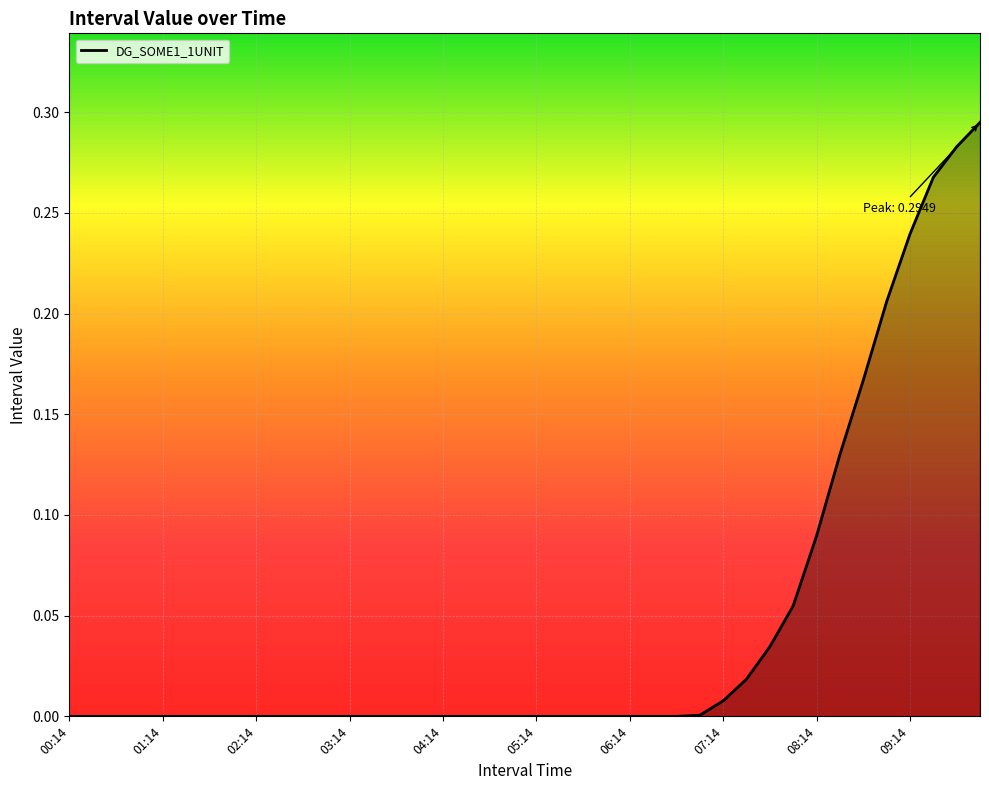

Rank the categories by value from highest to lowest.

09:59, 09:44, 09:29, 09:14, 08:59, 08:44, 08:29, 08:14, 07:59, 07:44, 07:29, 07:14, 06:59, 00:14, 00:29, 00:44, 00:59, 01:14, 01:29, 01:44, 01:59, 02:14, 02:29, 02:44, 02:59, 03:14, 03:29, 03:44, 03:59, 04:14, 04:29, 04:44, 04:59, 05:14, 05:29, 05:44, 05:59, 06:14, 06:29, 06:44